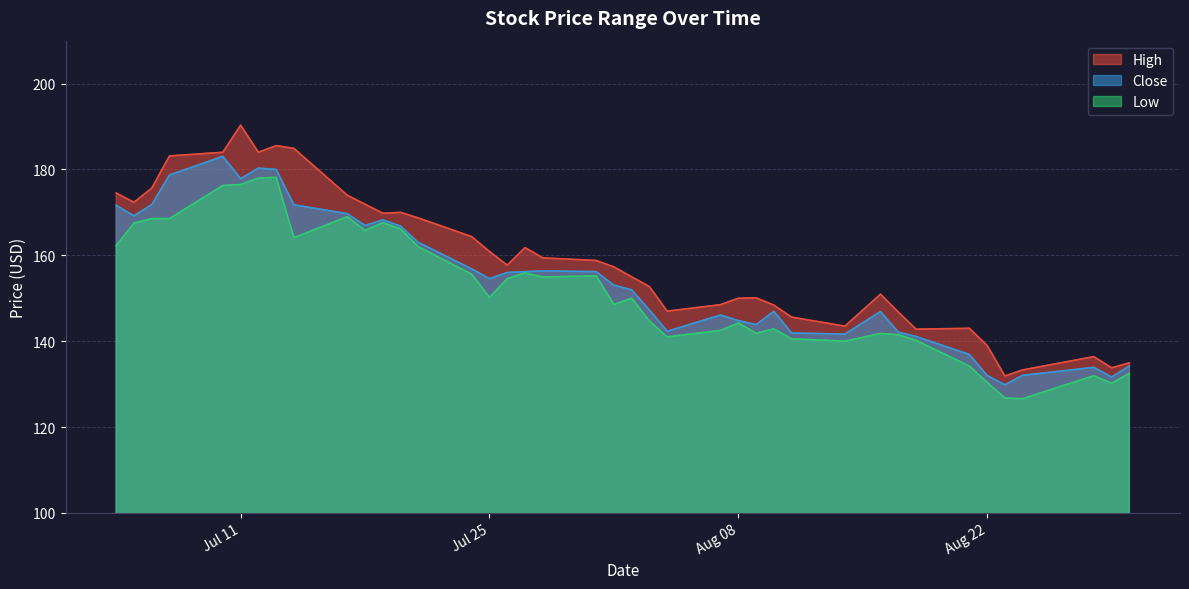

How many interior local valleys does the Close series have?

9